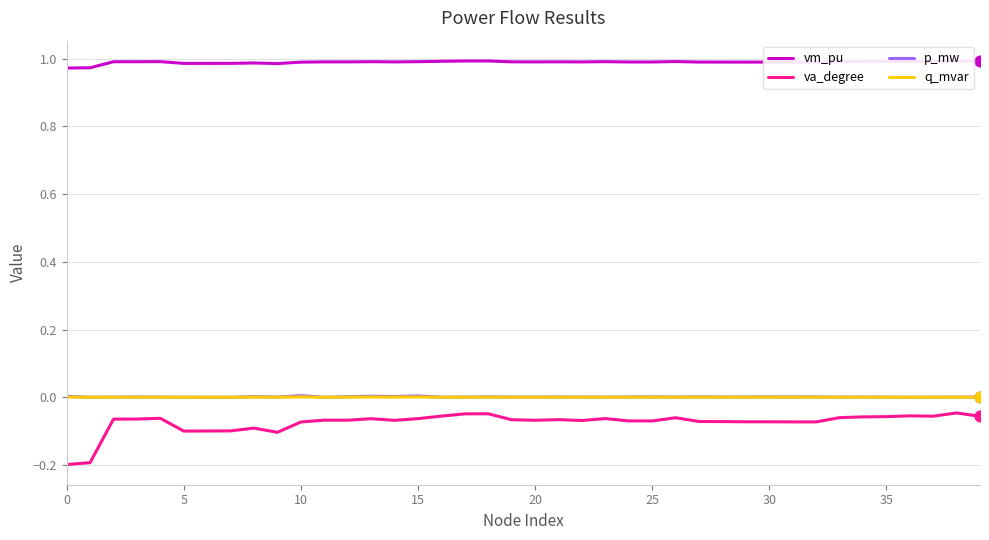

Is the value of va_degree at 36 greater than the value of q_mvar at 28?

No